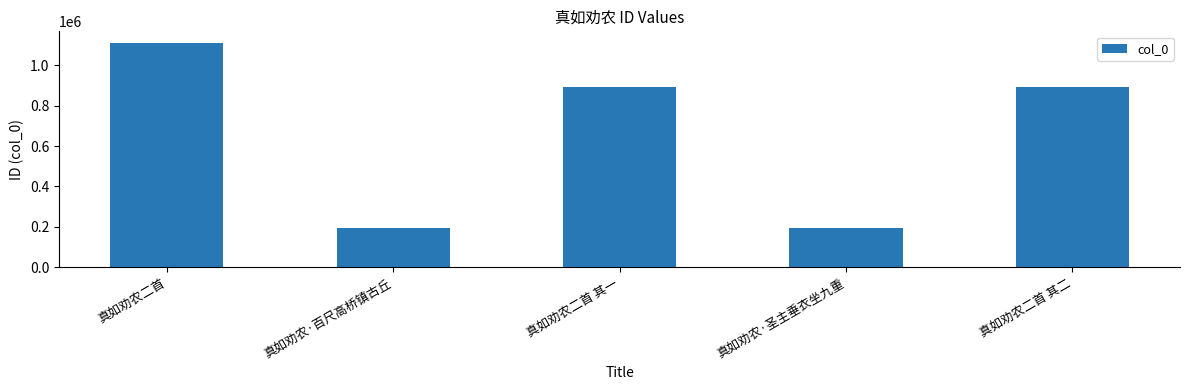

What is the maximum value shown in the chart?

1112019